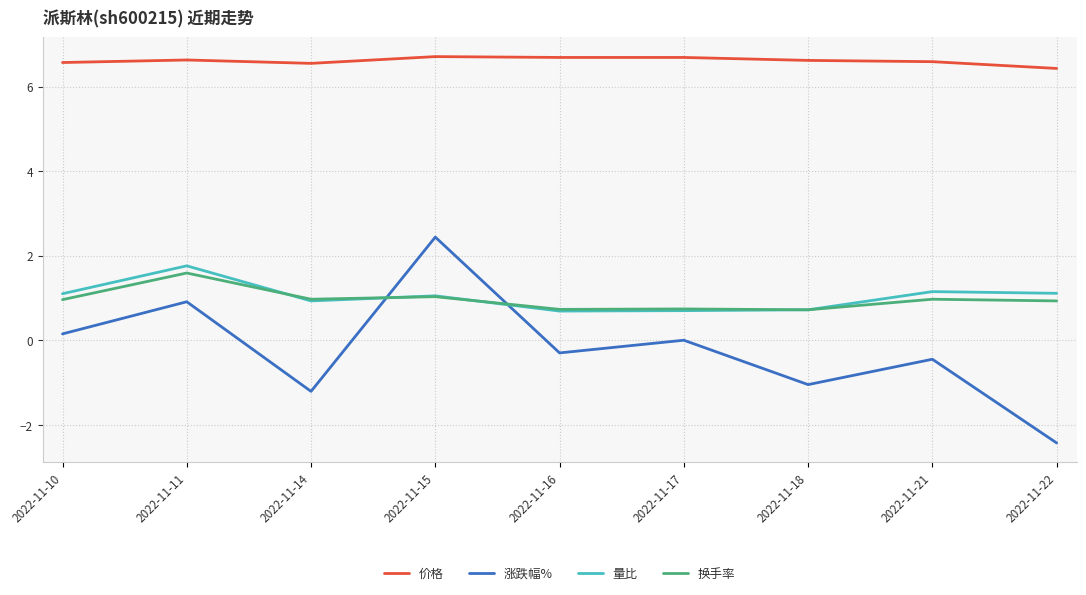

True or false: 涨跌幅% and 价格 intersect in this chart.

False